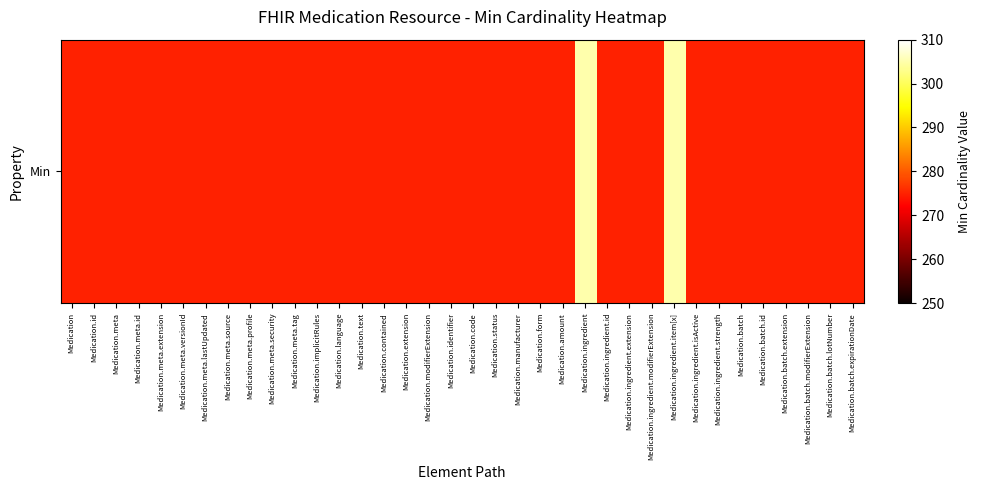

What is the difference between the second highest and minimum values?

30